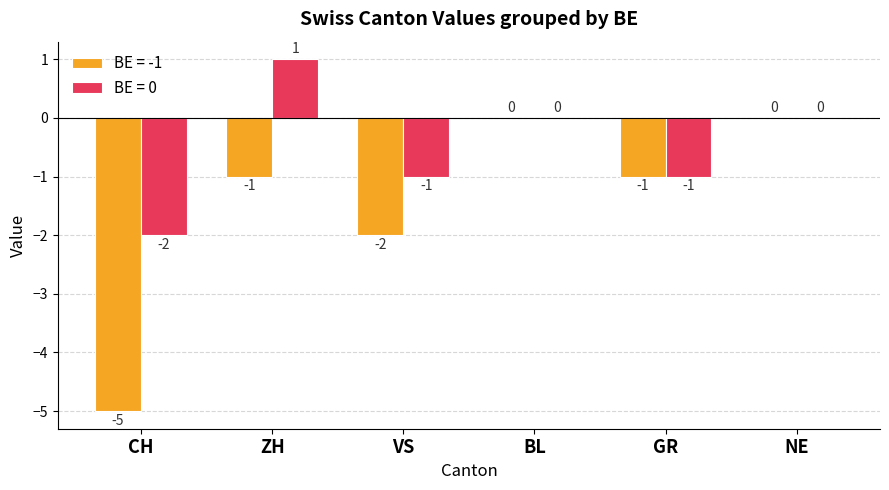

Between CH and BL, which series saw the biggest shift?

BE = -1